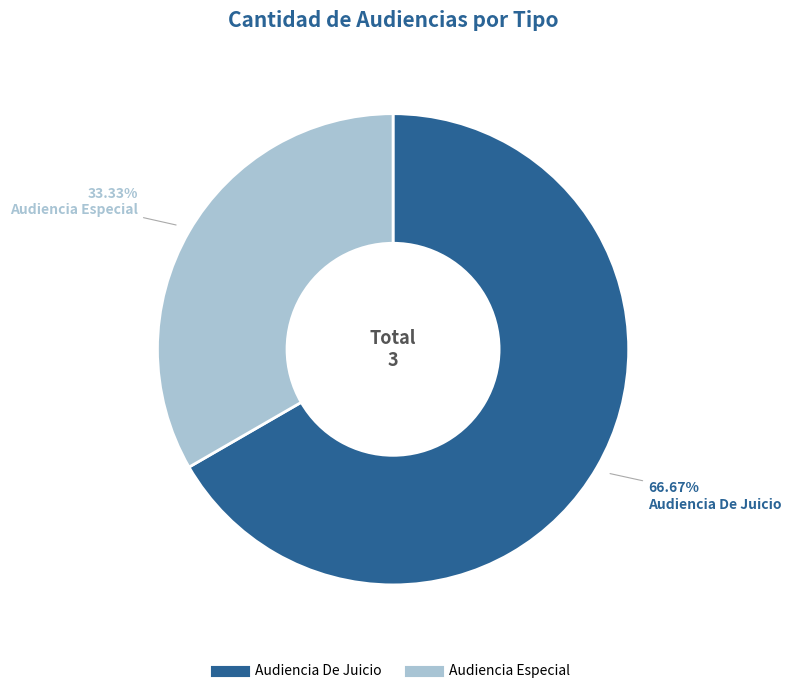

What percentage is the Audiencia Especial slice, to the nearest percent?

33%